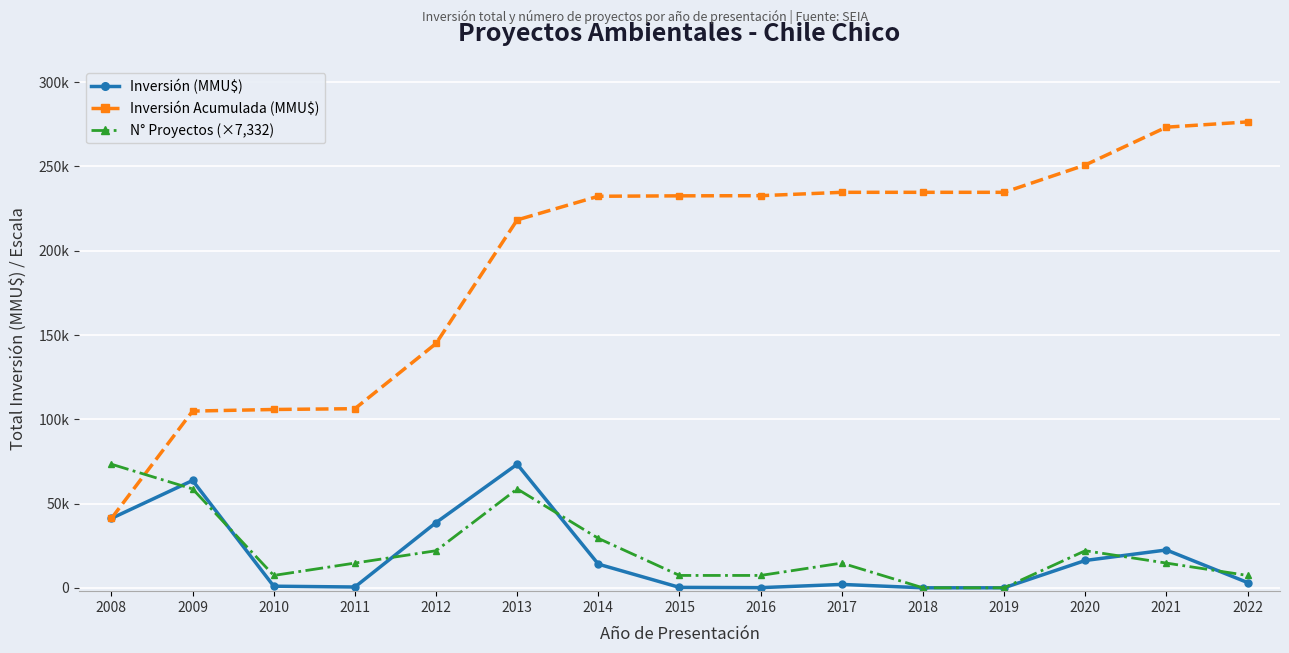

What is the value of the Inversión Acumulada (MMU$) point at the 8th from the left?

232568.0